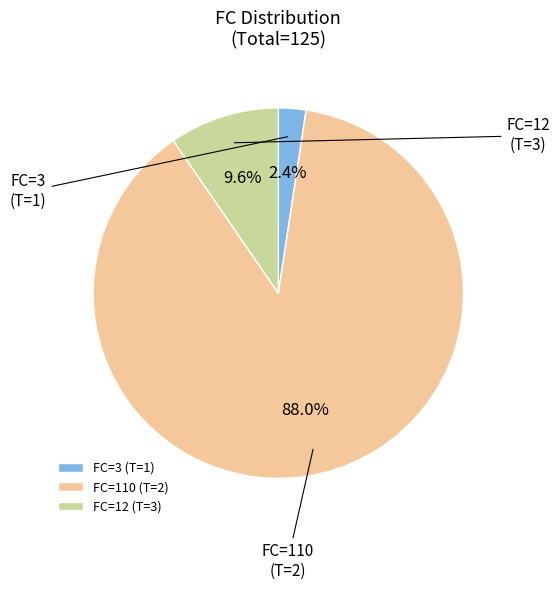

Combined, what portion of the pie is FC=12 and FC=3?

12.0%